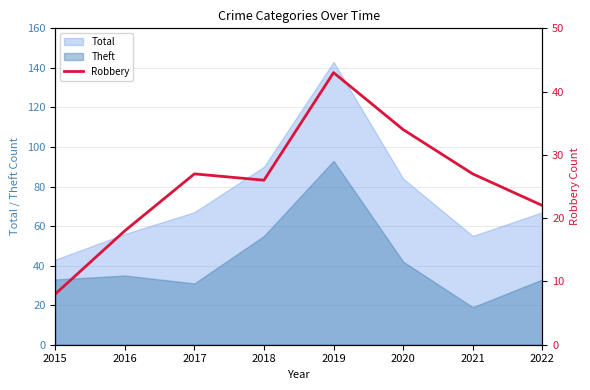

Is the value of Theft at 2021 greater than the value of Total at 2020?

No